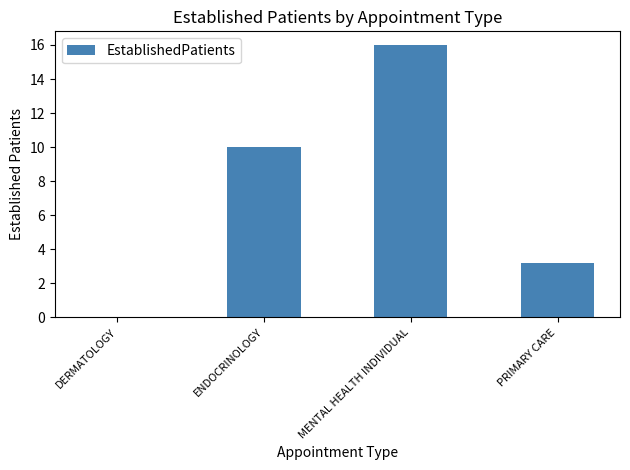

Which category has the highest value across all series?

MENTAL HEALTH INDIVIDUAL